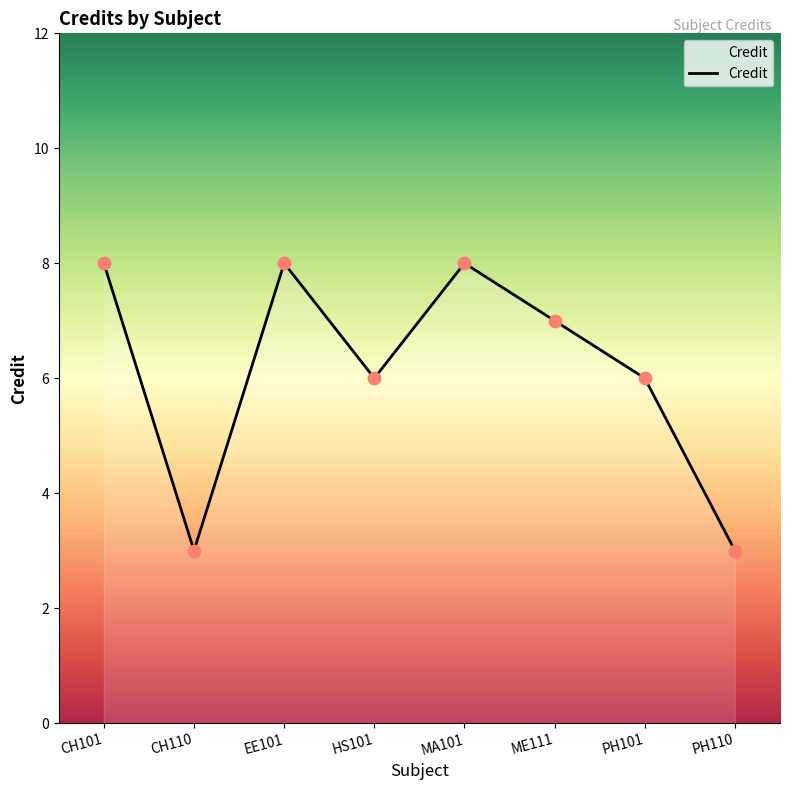

What is the ratio of the value at CH110 to the value at PH110?

1.0